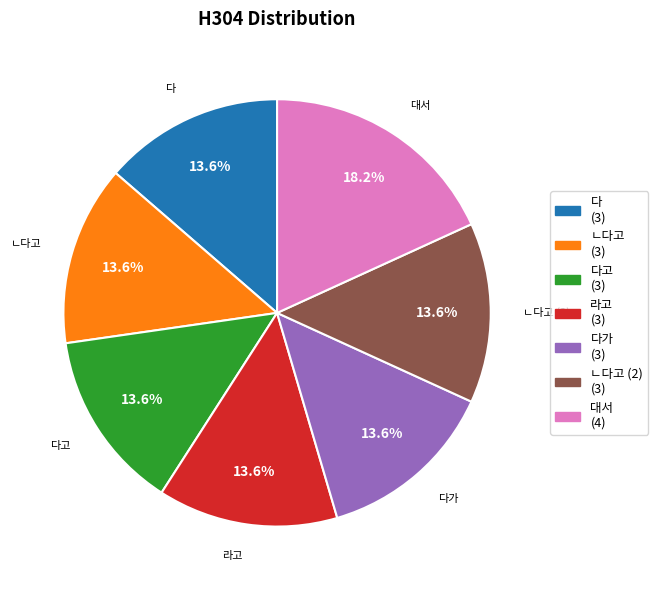

To the nearest percent, what is the difference between the largest and smallest slice percentages?

5%